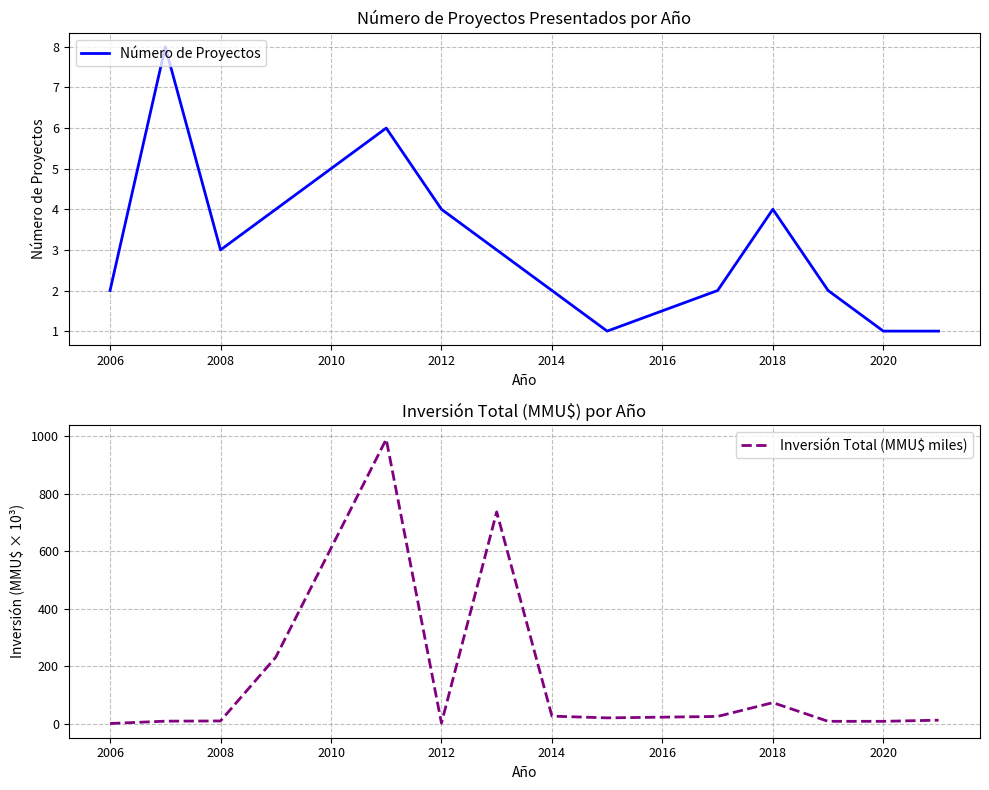

How many interior local peaks does the Número de Proyectos series have?

3